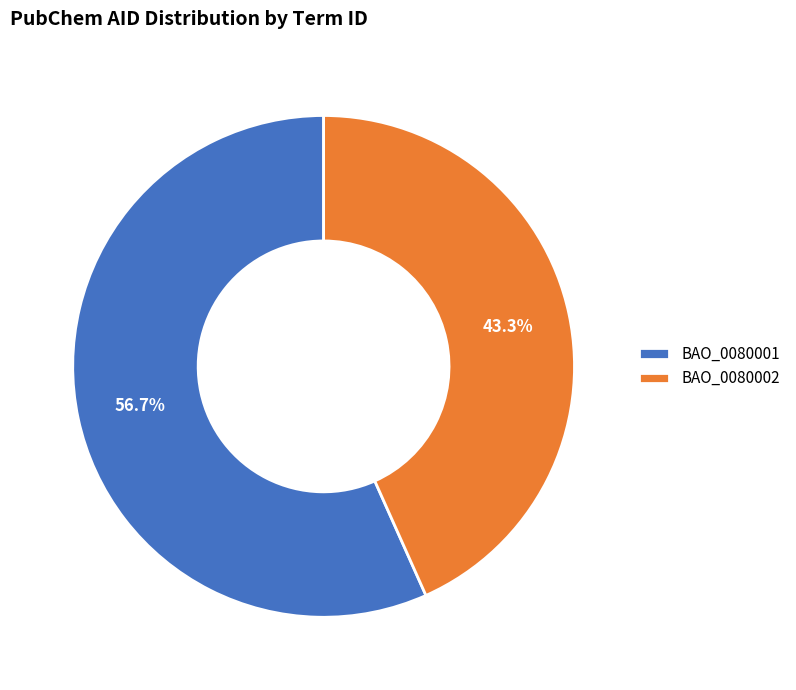

What percentage is NOT represented by BAO_0080001?

43.3%